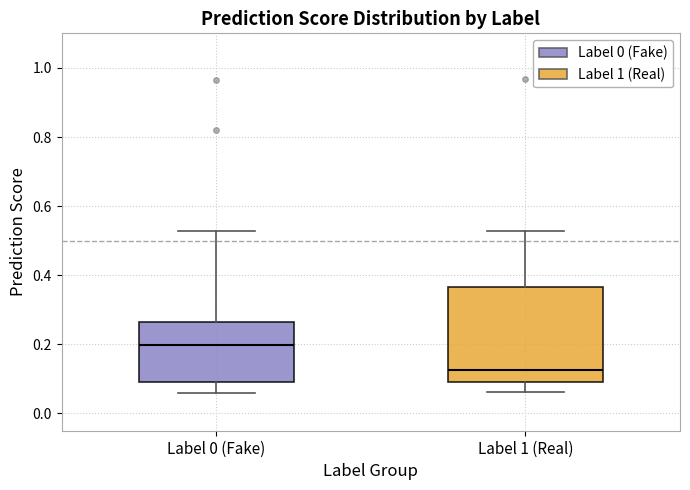

Which box has the lowest median line?

Label 1 (Real)